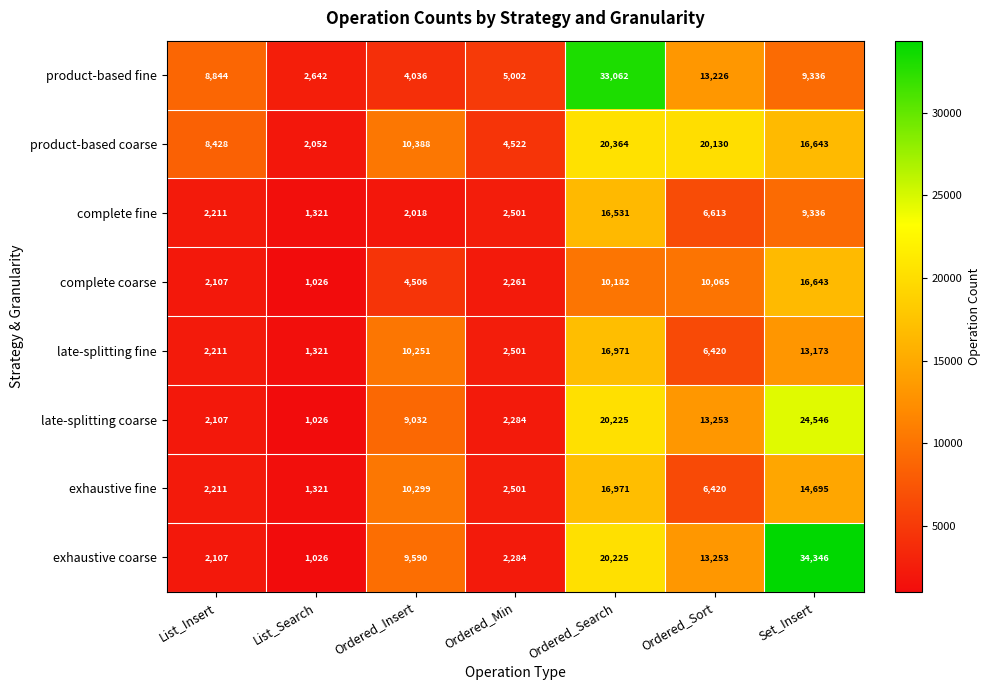

Which series has the largest total across all categories?

exhaustive coarse